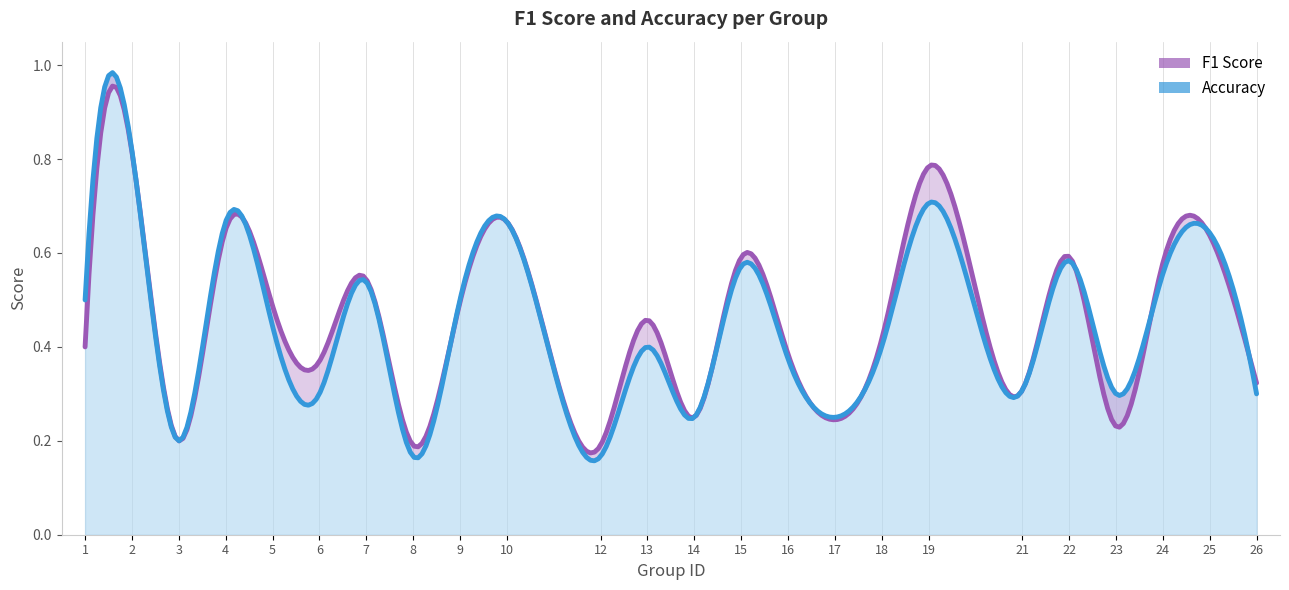

How many intersections are there between accuracy and f1?

8